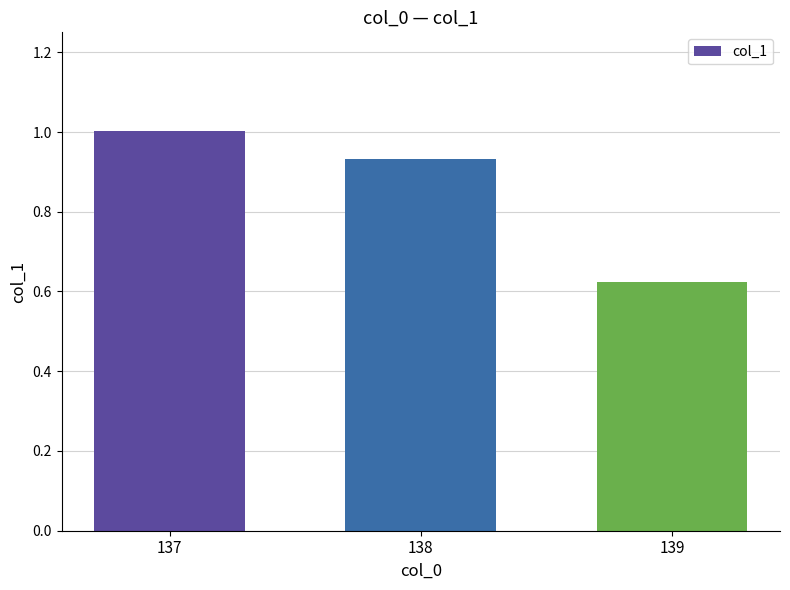

List the labels in order of value, smallest first.

139, 138, 137